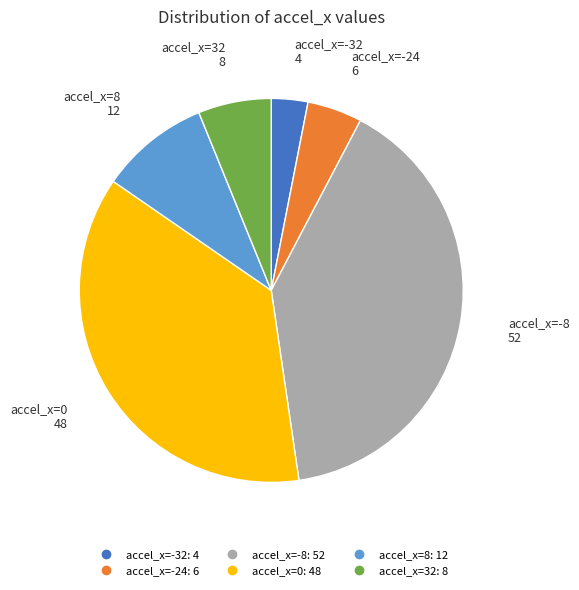

Is there any slice that represents more than half of the pie?

No